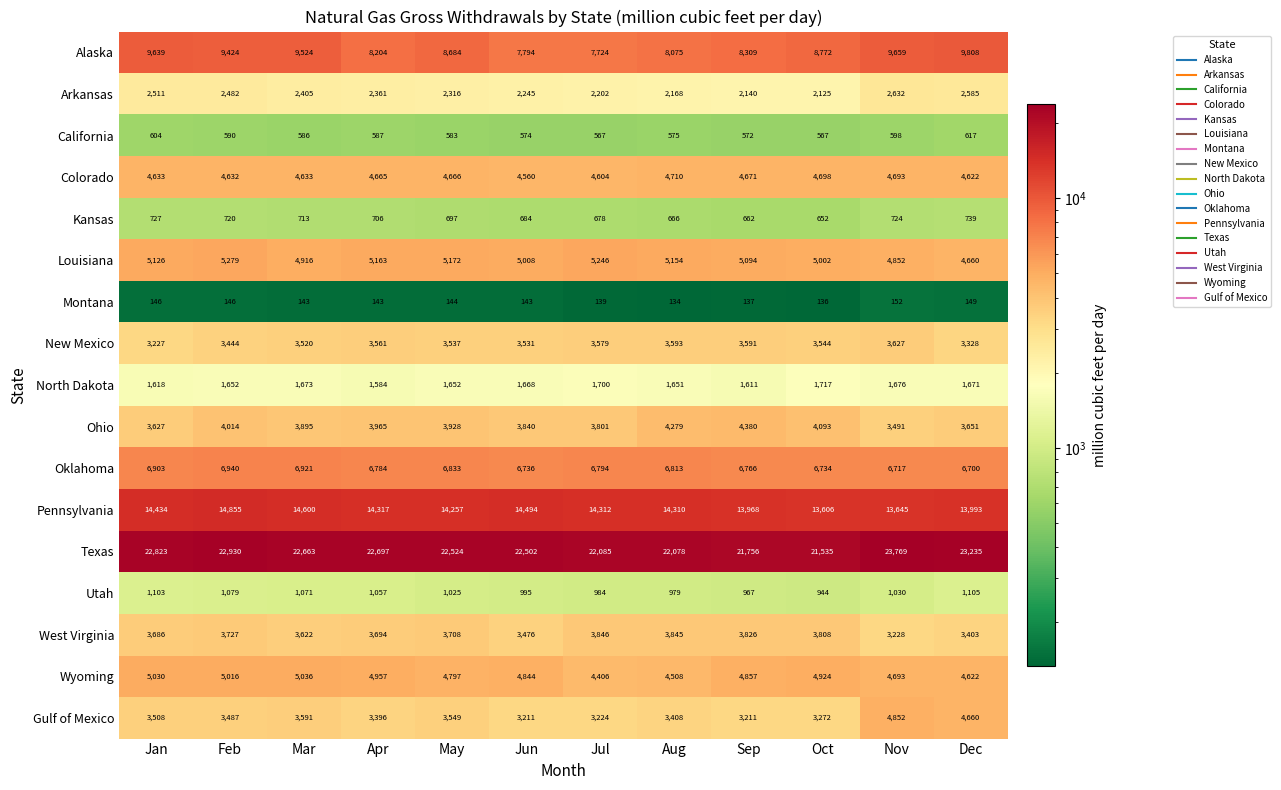

True or false: Montana has a value of 51 at Nov.

False